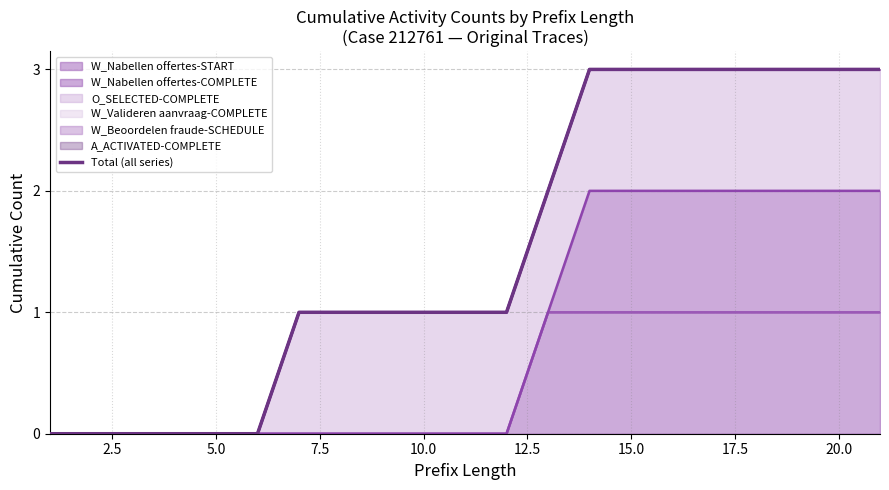

Reading left to right, transcribe all the data shown in this chart.

0	0	0	0	0	0	1	1	1	1	1	1	2	3	3	3	3	3	3	3	3